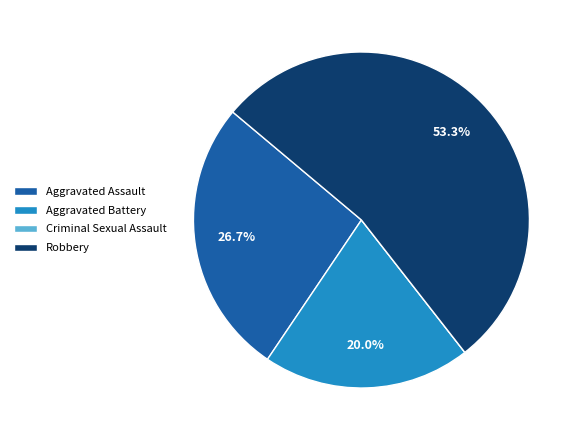

How much of the chart is everything except Aggravated Battery?

80.0%